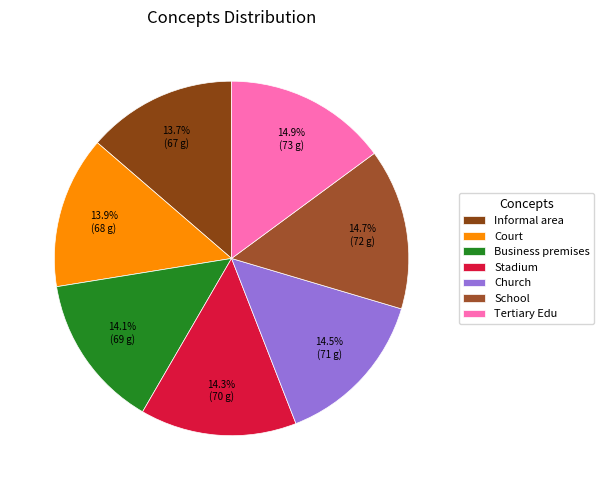

How many segments does this pie chart have?

7